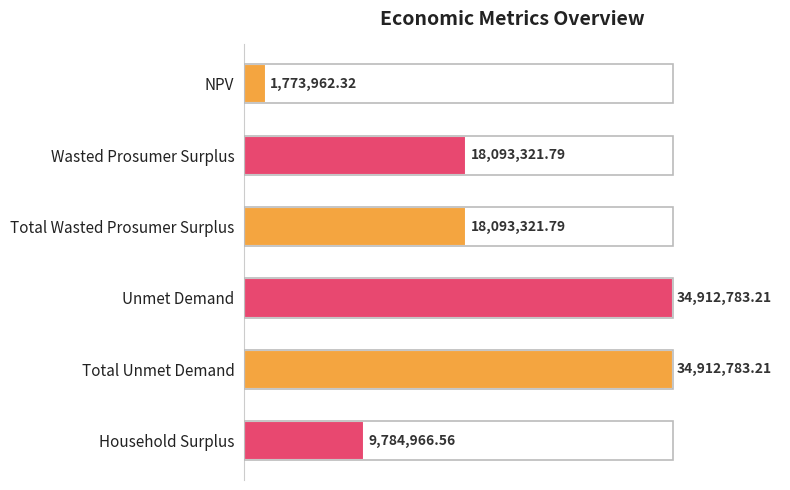

What is the difference between the second highest and minimum values?

33138820.9